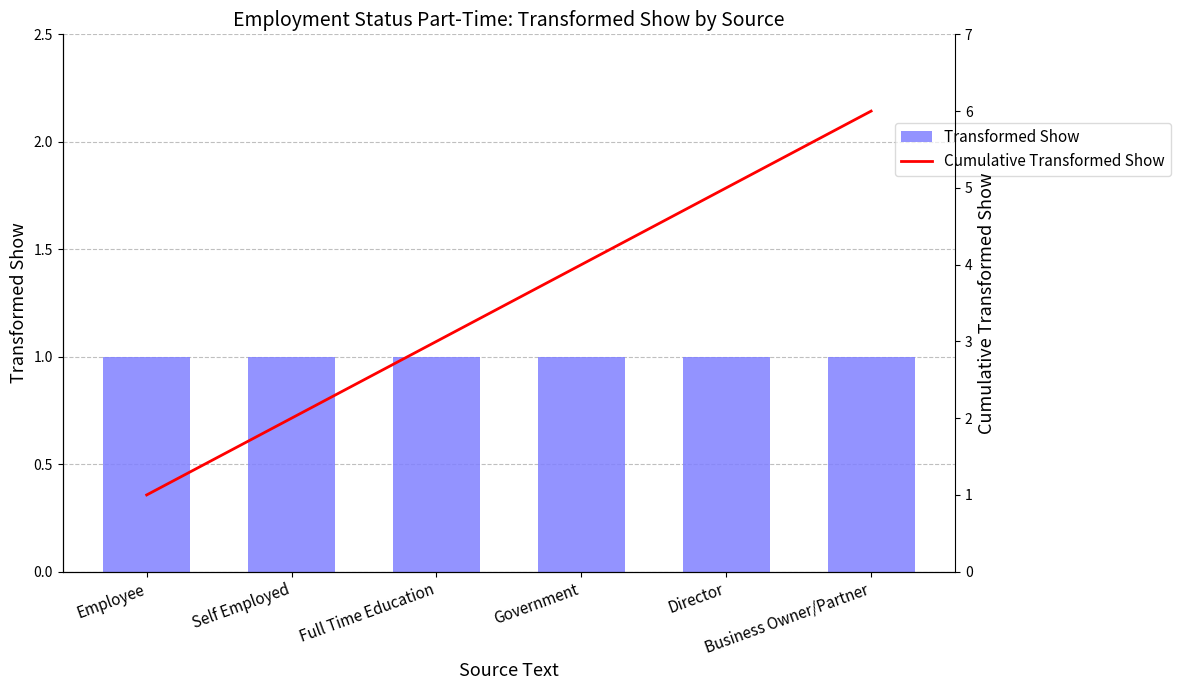

What is the sum of the Transformed Show values at Business Owner/Partner and Employee?

2